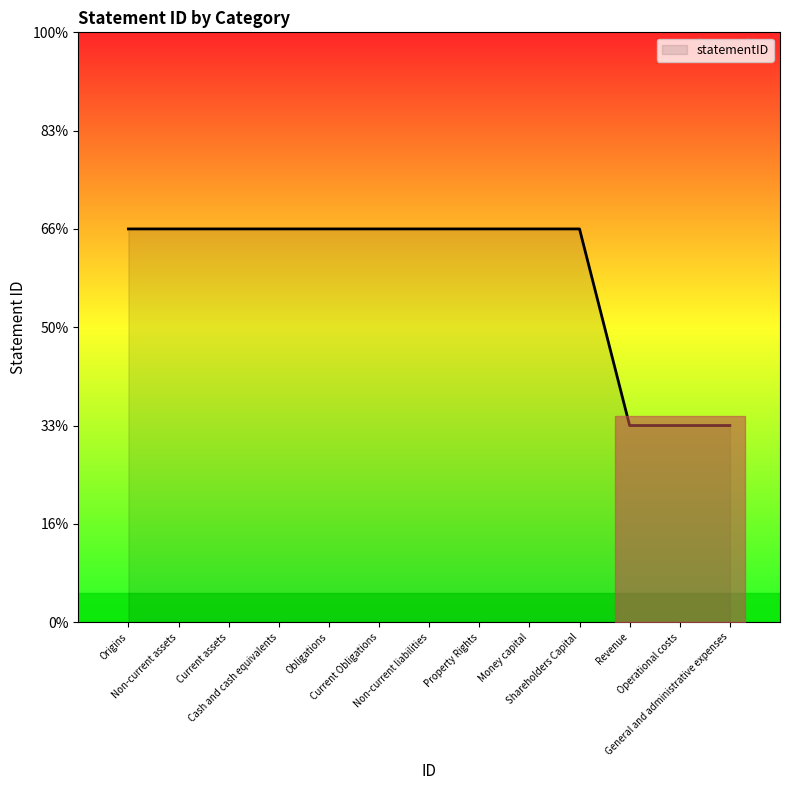

What is the sum of all values?

23